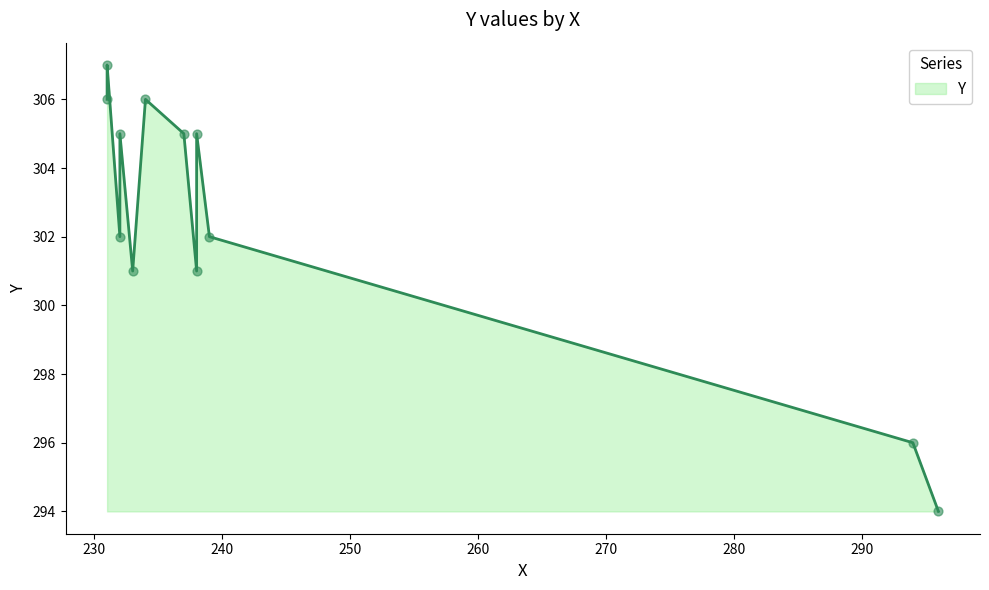

Between 296 and 238, which is larger?

238